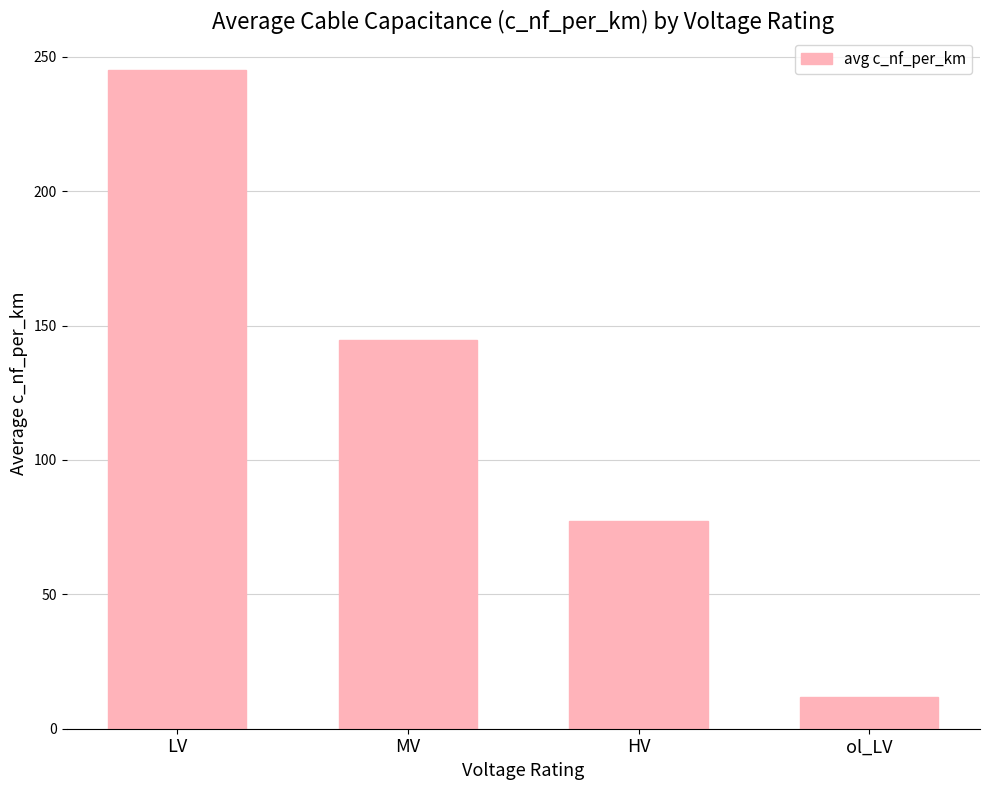

What position from the left is HV?

3